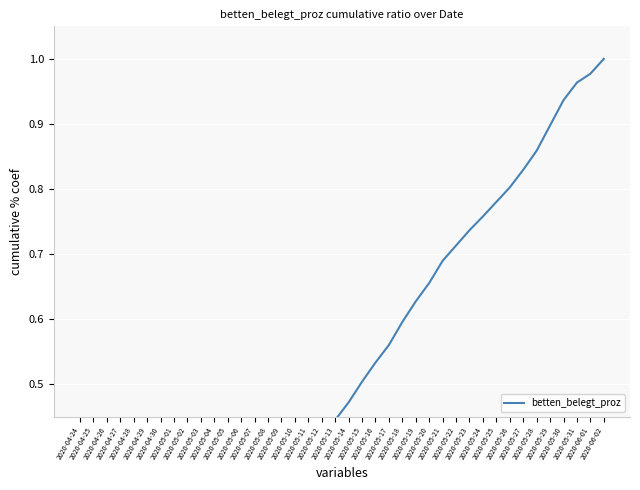

What is the change in value from 2020-04-25 to 2020-05-31?

+0.9